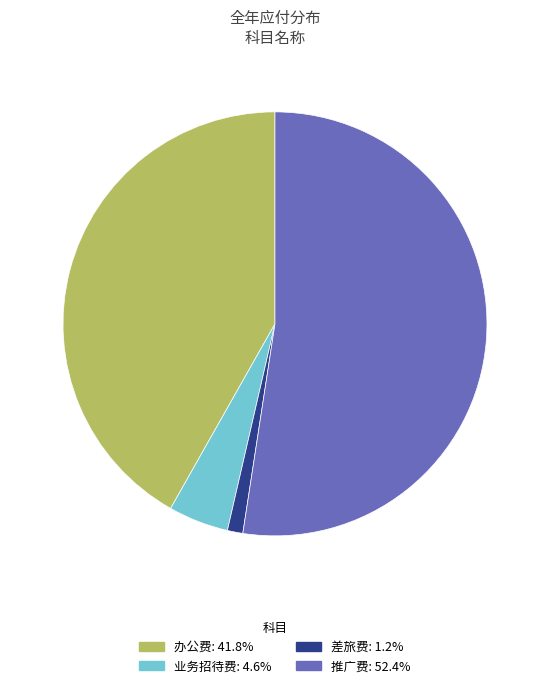

Does 推广费: 52.4% represent more than half of the total?

Yes